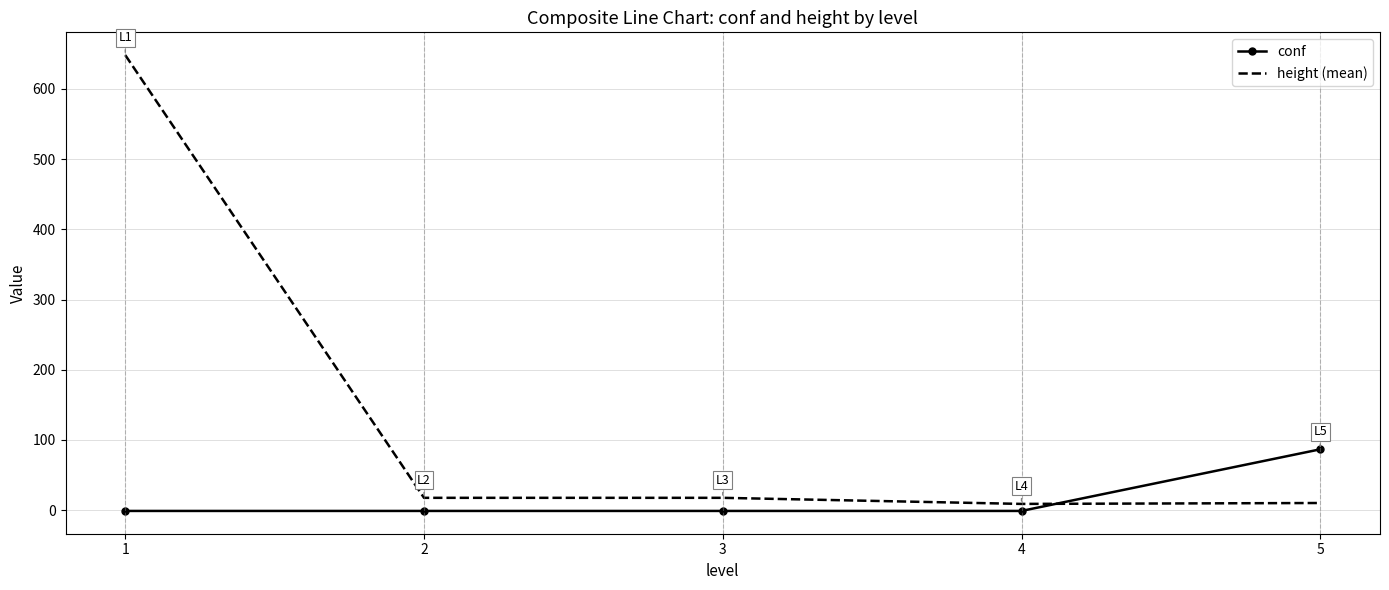

At 4, list the series in order from smallest to largest.

conf, height (mean)